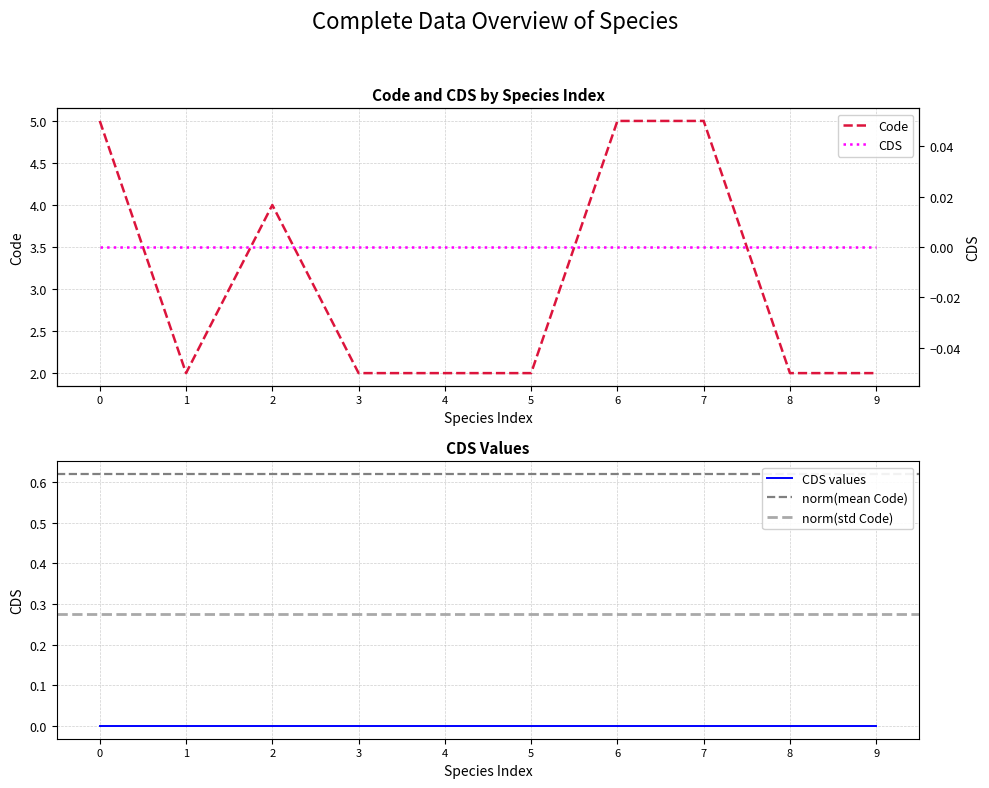

What is the maximum value for Code?

5